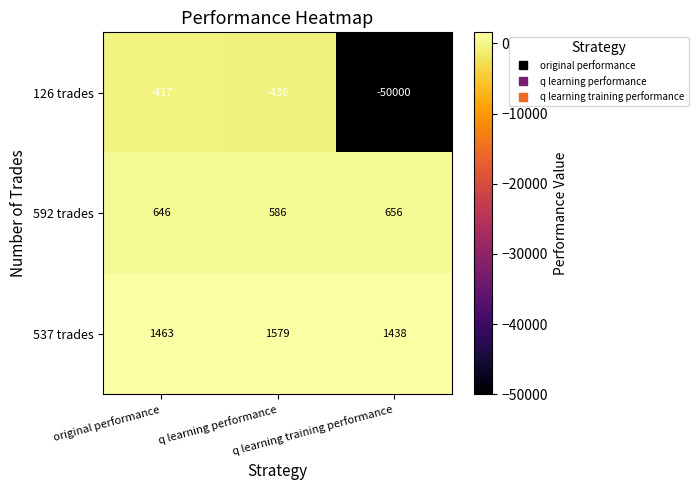

Rank the series by their maximum value, from highest to lowest.

537 trades, 592 trades, 126 trades